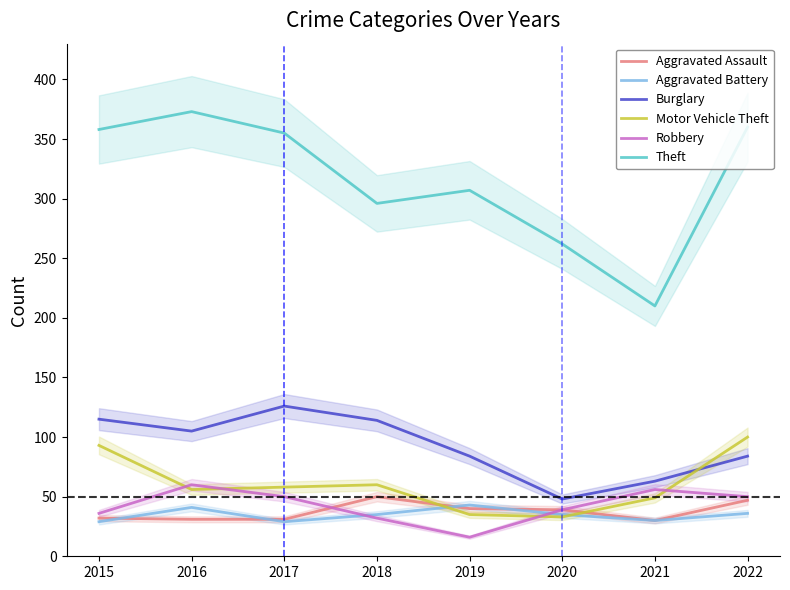

At which label does Aggravated Battery reach its minimum?

2015